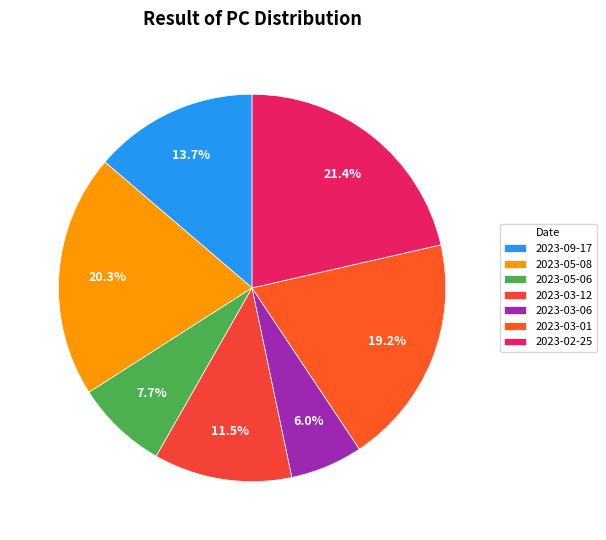

How many slices are in this pie chart?

7